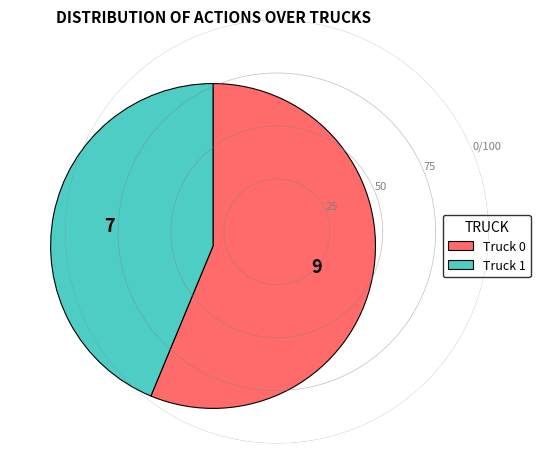

Which slice is the smallest?

Truck 1